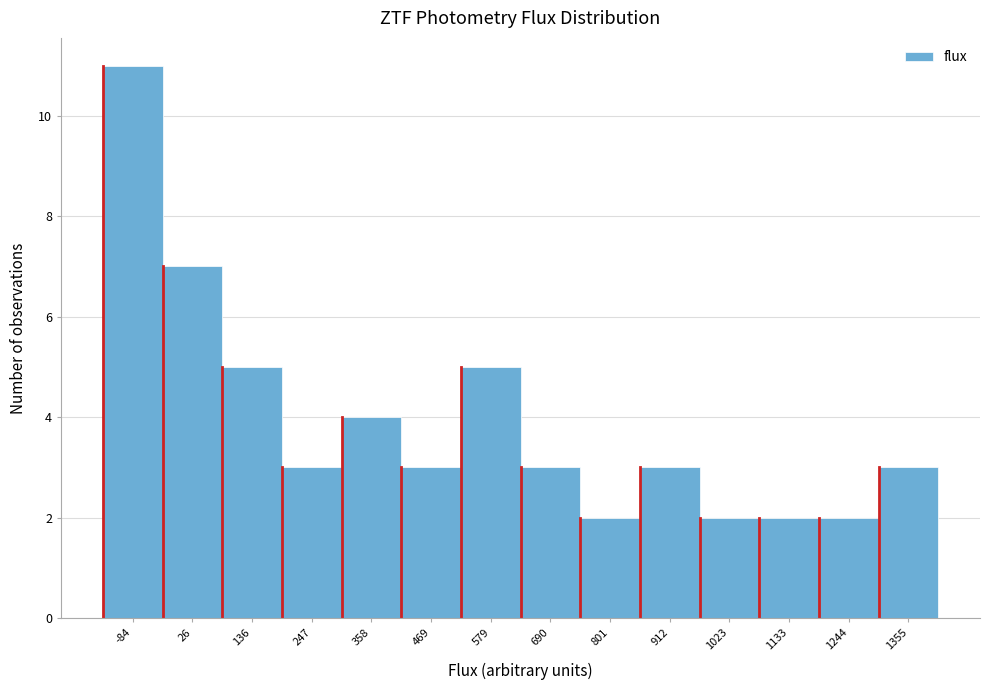

Reading left to right, extract all data points from this chart.

-84=11	26=7	136=5	247=3	358=4	469=3	579=5	690=3	801=2	912=3	1023=2	1133=2	1244=2	1355=3